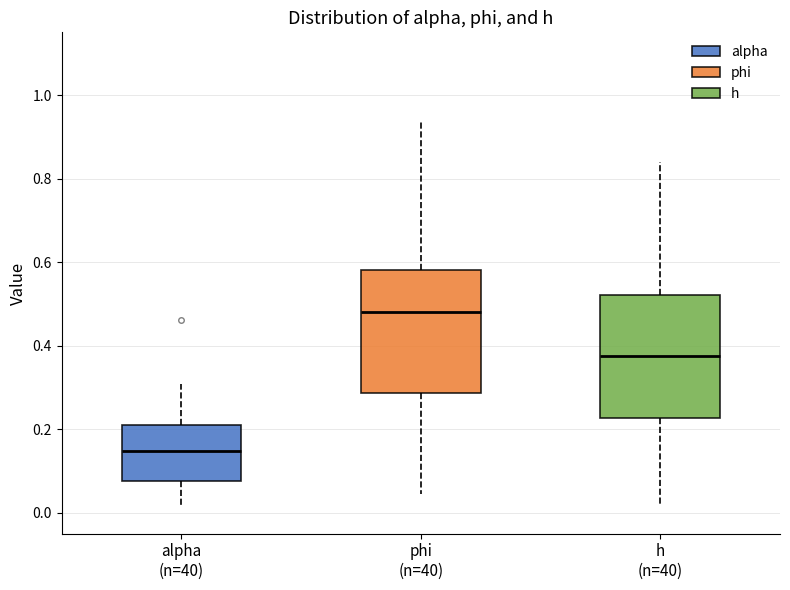

Which box has the highest median line?

phi (n=40)